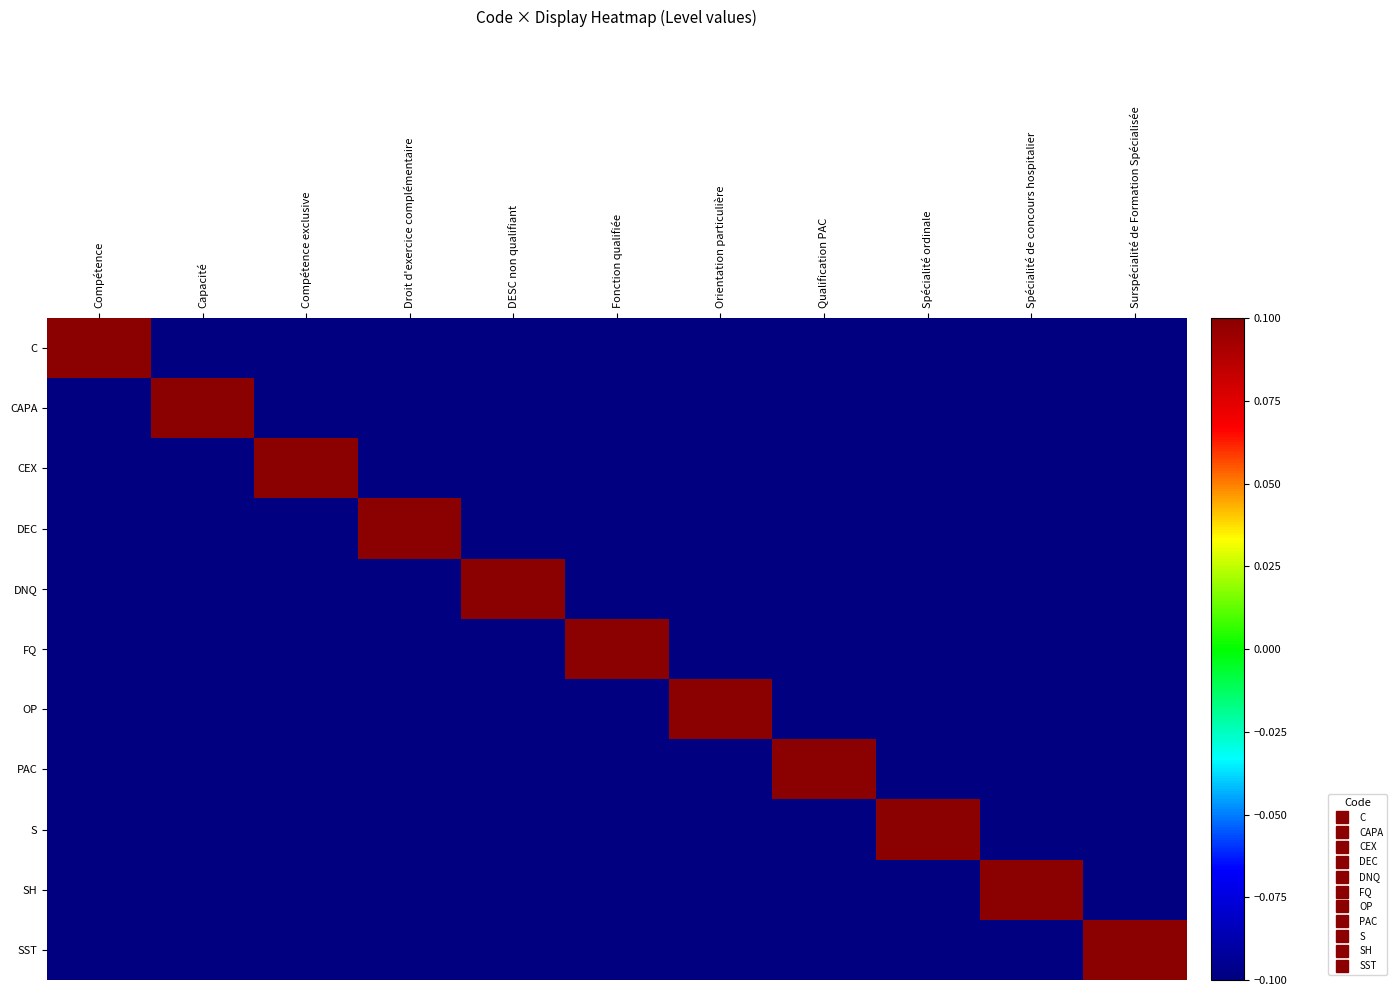

List the series in order of their peak value, highest first.

C, CAPA, CEX, DEC, DNQ, FQ, OP, PAC, S, SH, SST